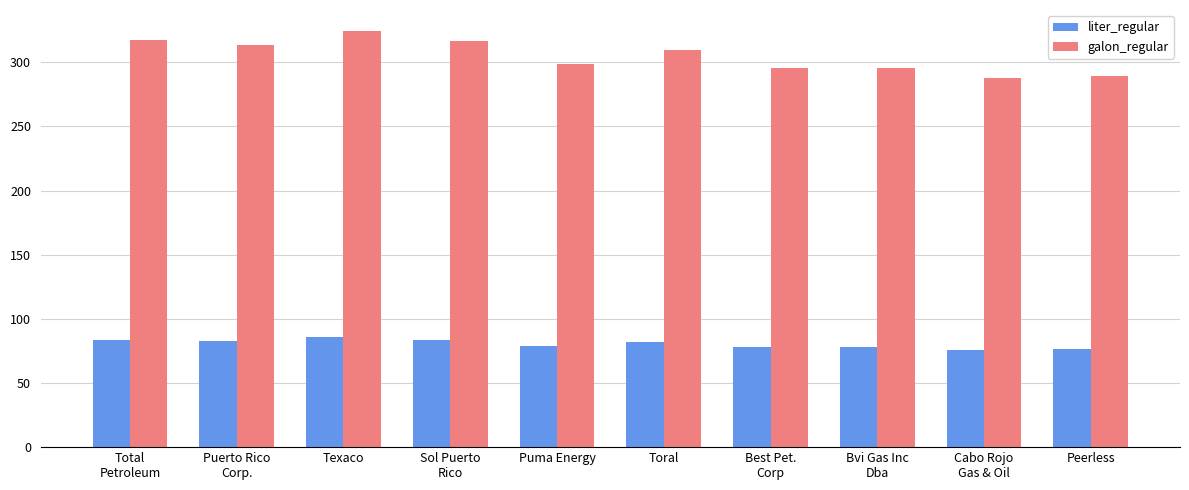

What is the label of the 6th bar from the left?

Toral